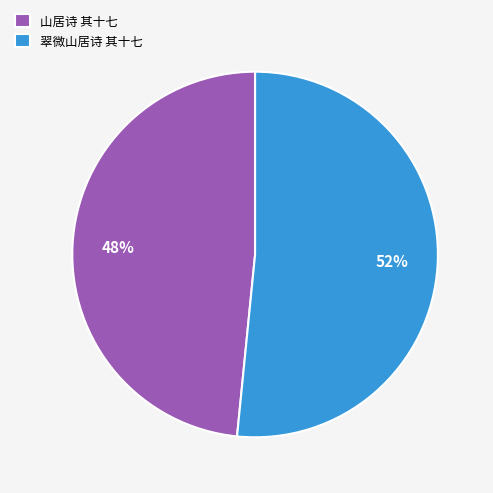

Combined, do 山居诗 其十七 and 翠微山居诗 其十七 account for over 50%?

Yes